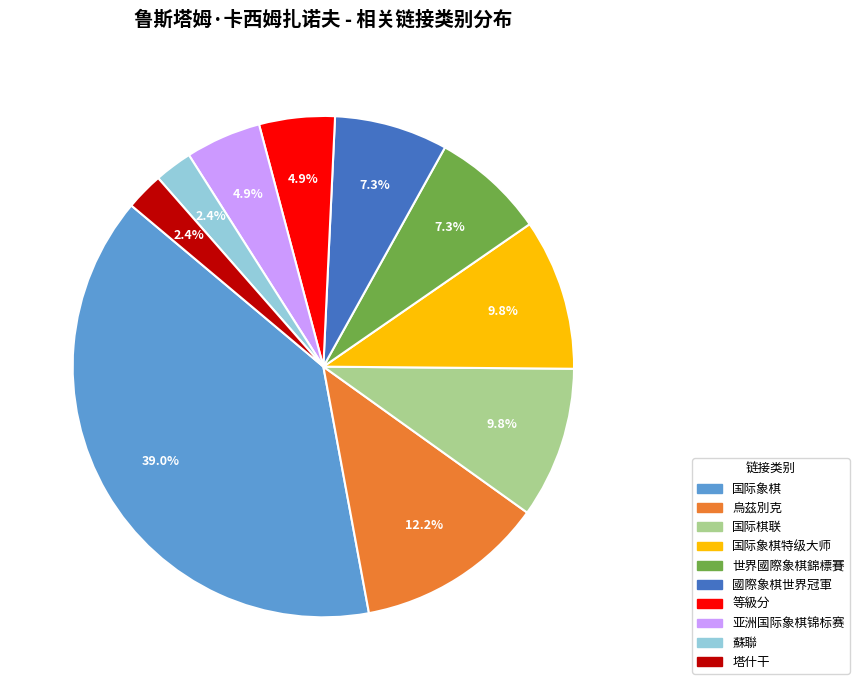

Which has a higher value, 塔什干 or 亚洲国际象棋锦标赛?

亚洲国际象棋锦标赛